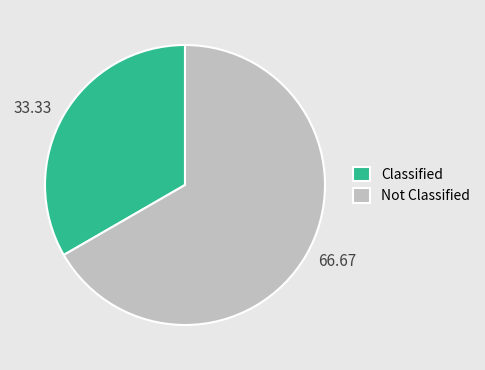

Does any single category account for the majority?

Yes